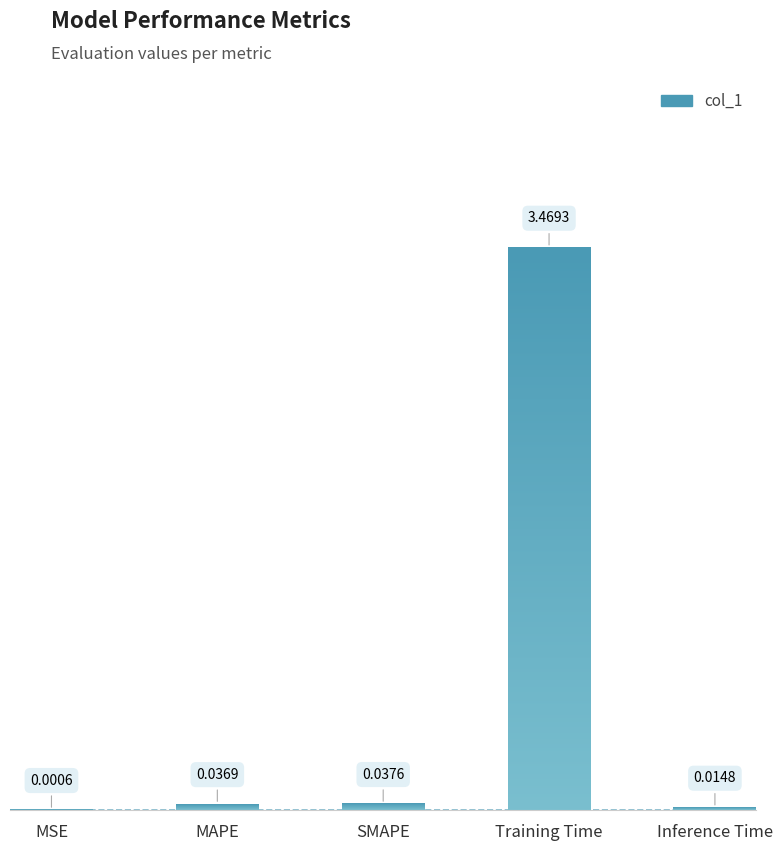

Are the bars horizontal?

No